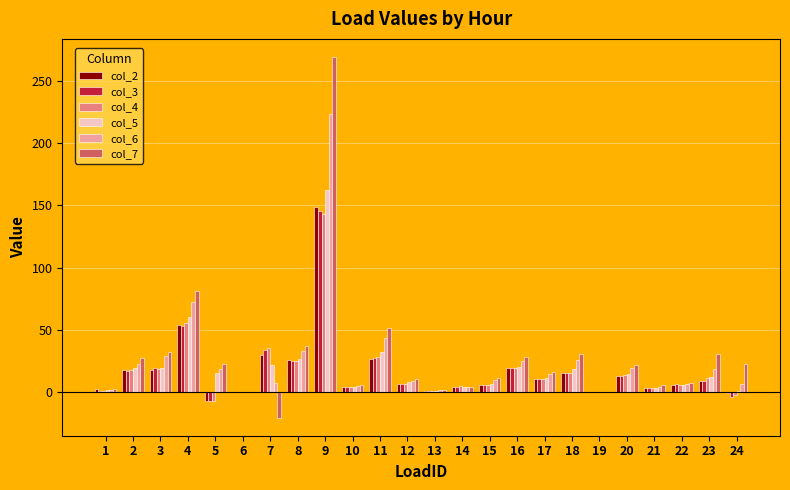

What is the highest value of the col_2 series?

149.2